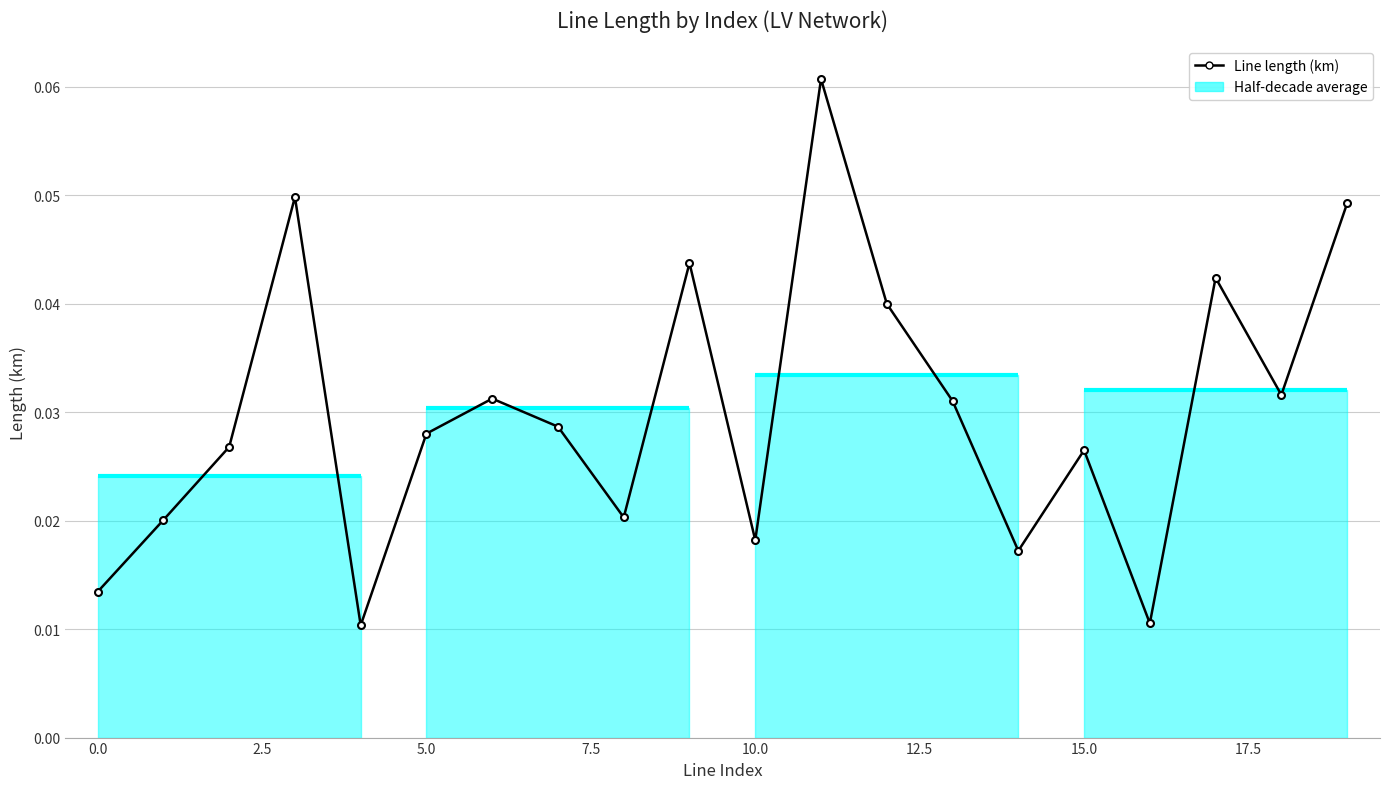

True or false: there are more than 2 points higher than both neighbors.

True